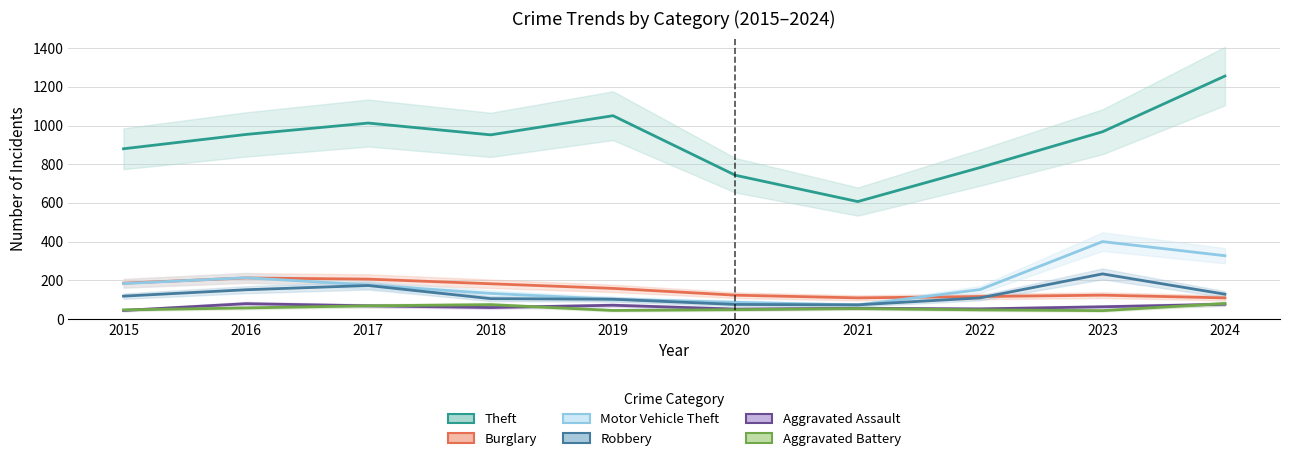

What is the average value of the Robbery series?

127